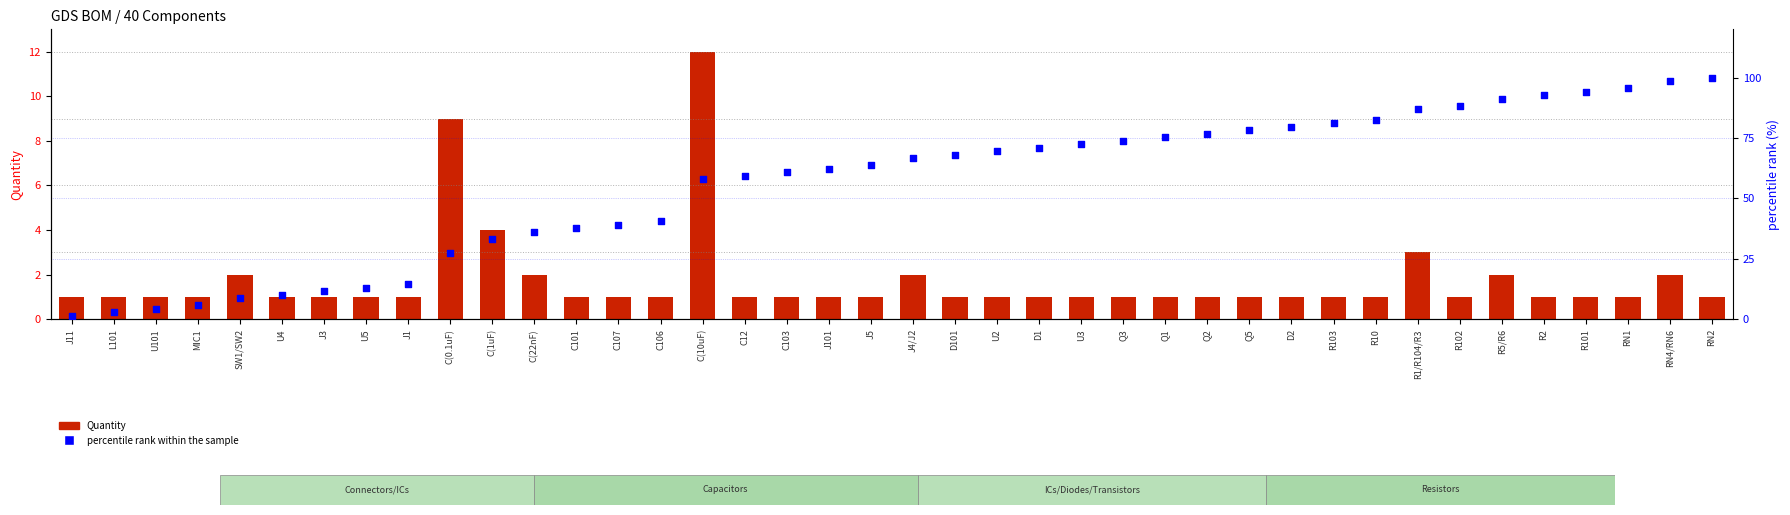

What is the total value across all series at J101?

63.3